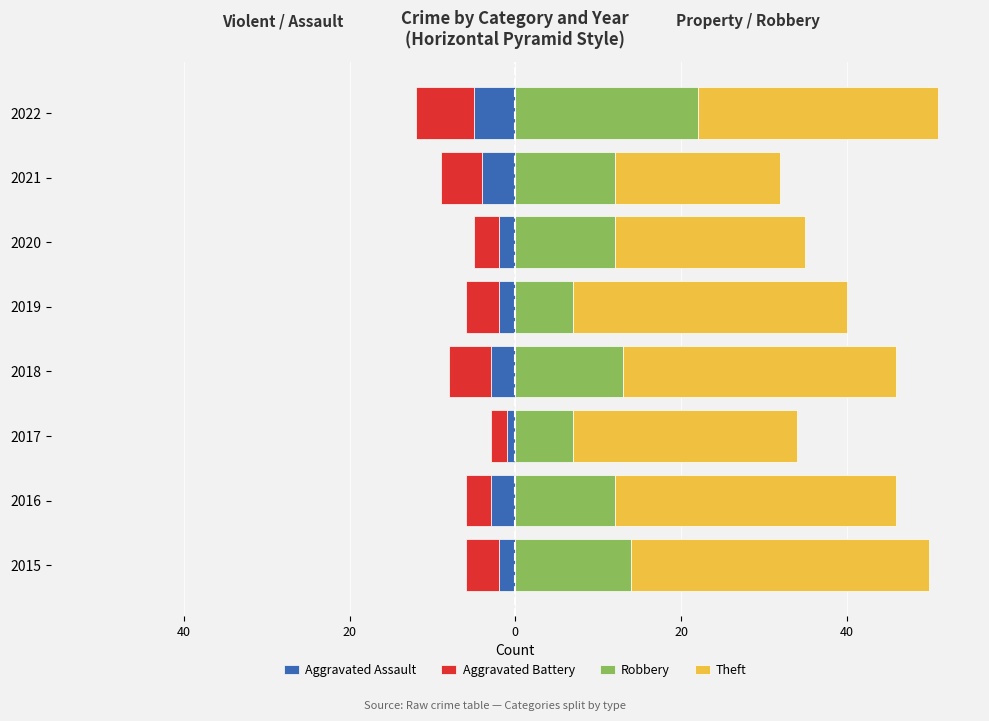

True or false: Aggravated Assault has a value of -1 at 2021.

False